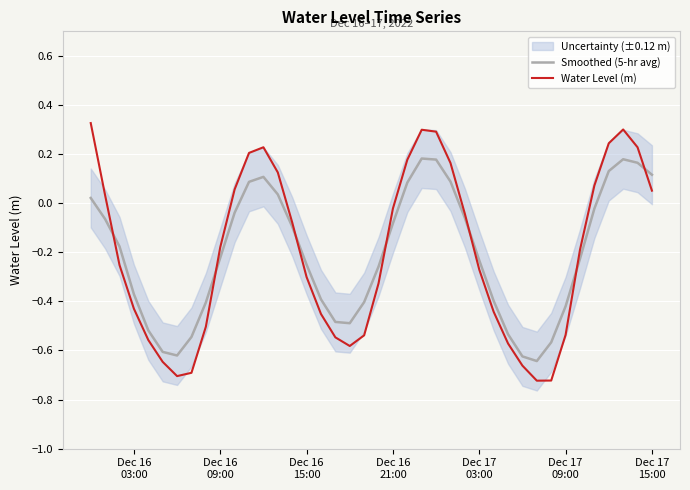

How many interior local peaks does the Smoothed (5-hr avg) series have?

3